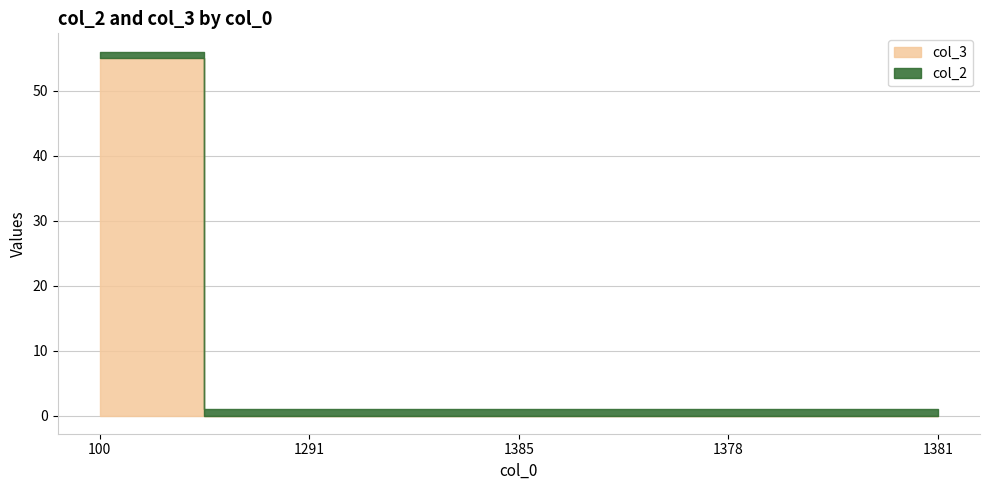

Which series has the largest range (max minus min)?

col_3